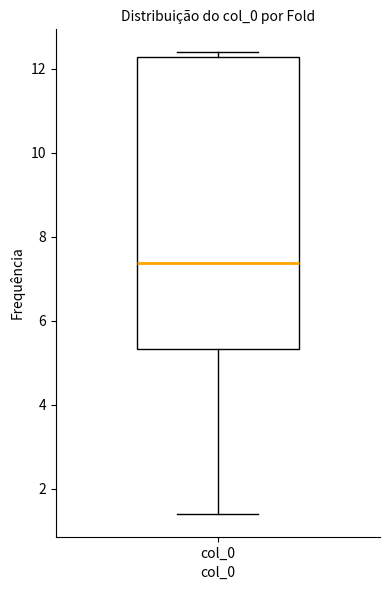

Read this box plot against the y-axis: the position of the median line, the range covered by the box, and the ends of both whiskers. The values are not printed on the chart, so give them approximately, as read against the axis.

median 7.4, box 5.4 to 12.2, whiskers 1.4 to 12.4